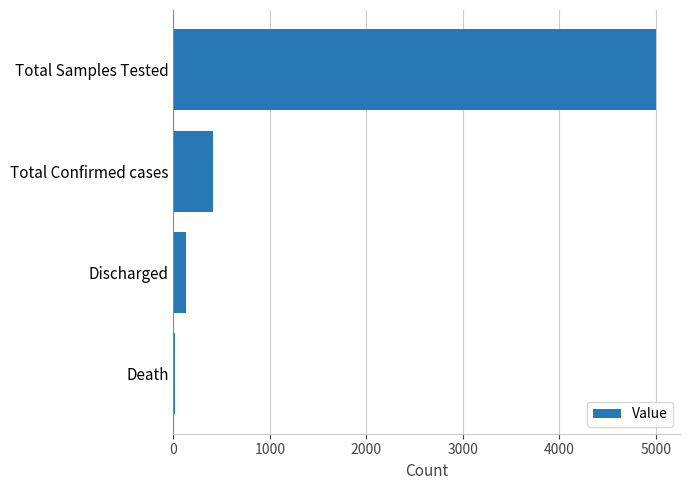

The value at Total Samples Tested is 5000. True or false?

True